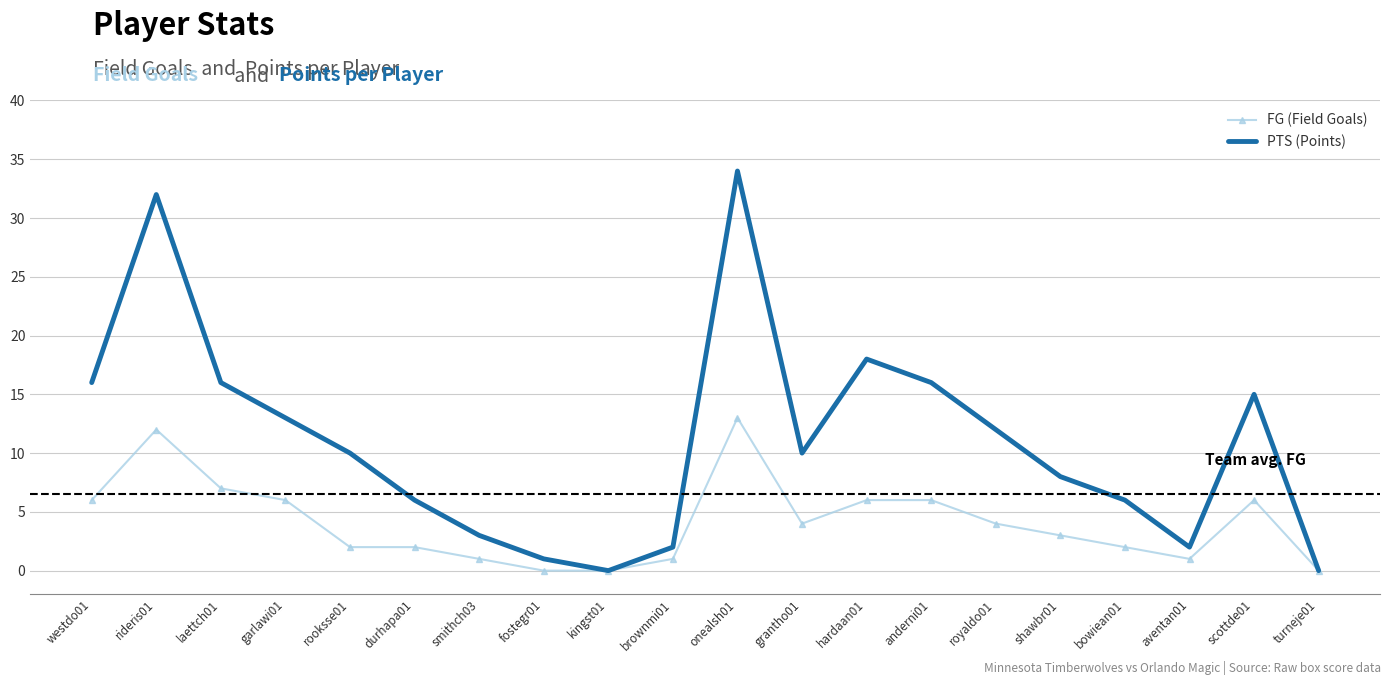

True or false: FG (Field Goals) has a value of 0 at kingst01.

True